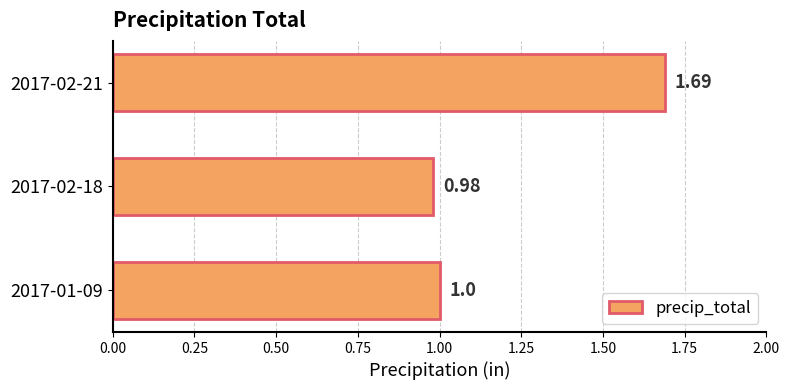

How many series are shown in this chart?

1